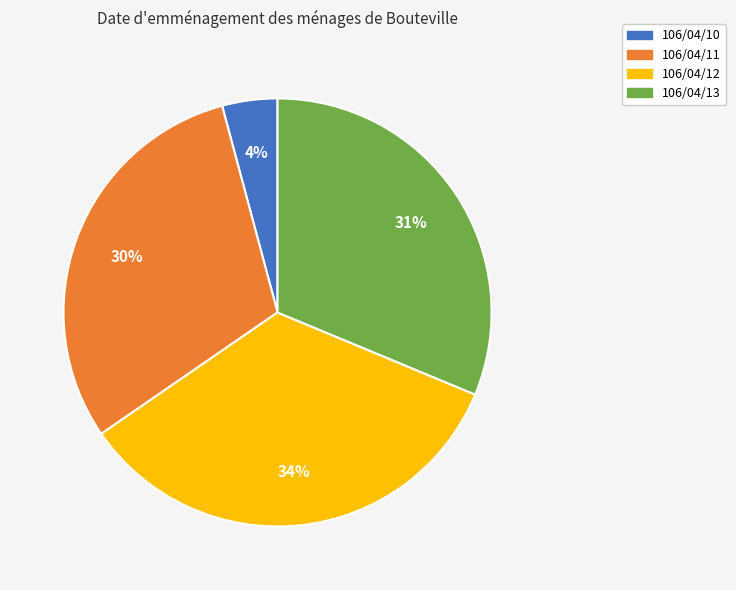

To the nearest percent, what is the average slice percentage?

25%